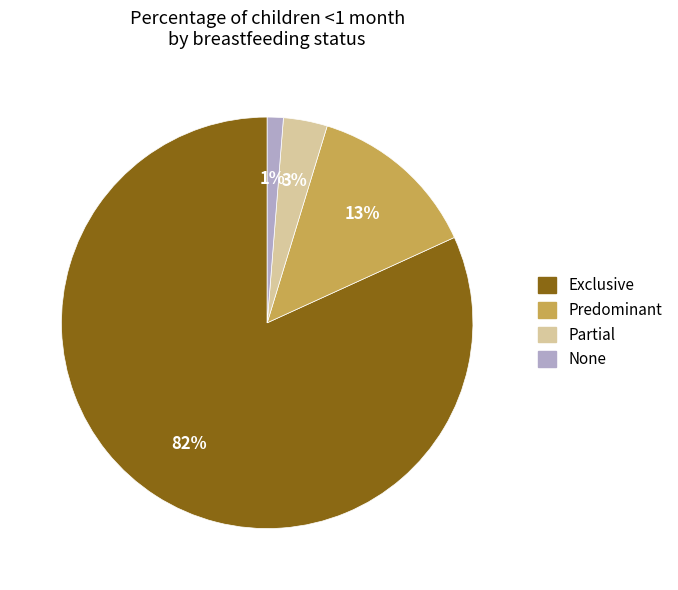

Do Exclusive and None together represent more than half of the pie?

Yes